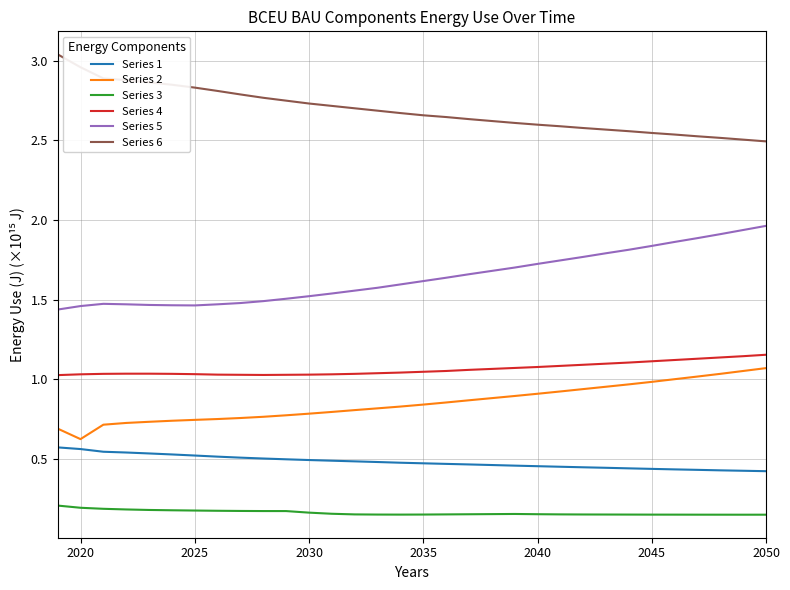

True or false: Series 5 and Series 2 cross at least once.

False